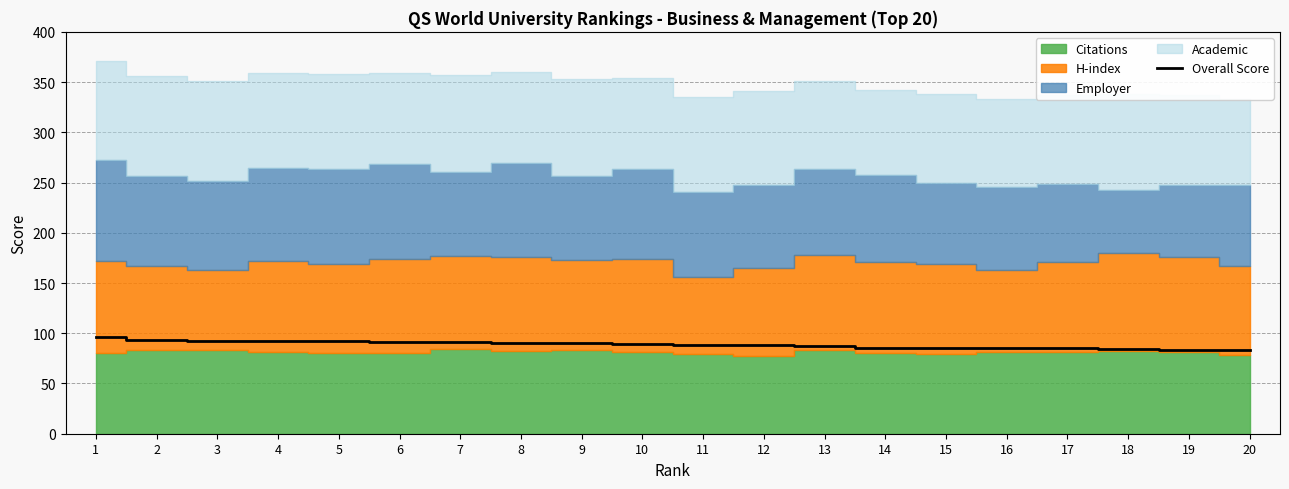

At which category does the chart reach its peak across all series?

1